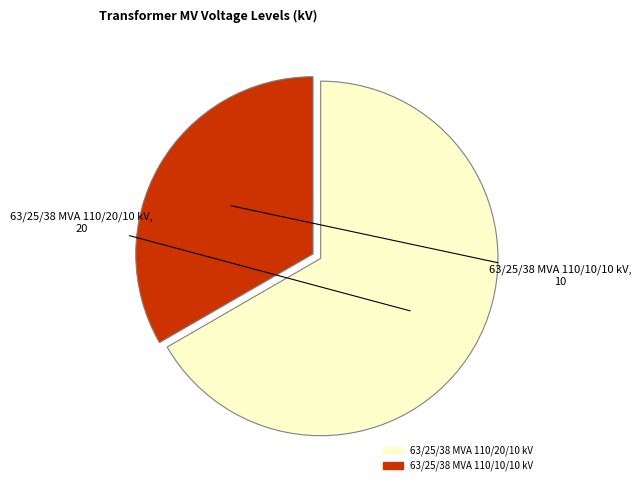

Is it true that 63/25/38 MVA 110/10/10 kV is 46% of the pie?

False